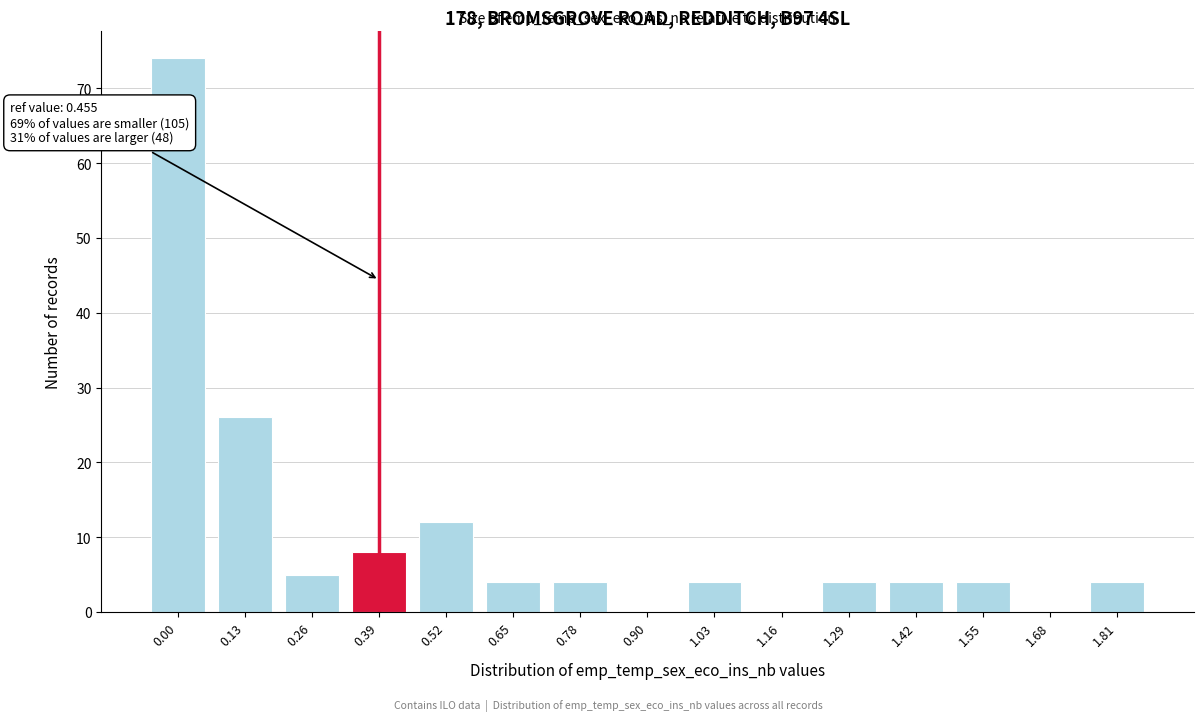

Reading left to right, what are all the values shown in this chart?

0.00=74	0.13=26	0.26=5	0.39=8	0.52=12	0.65=4	0.78=4	0.90=0	1.03=4	1.16=0	1.29=4	1.42=4	1.55=4	1.68=0	1.81=4